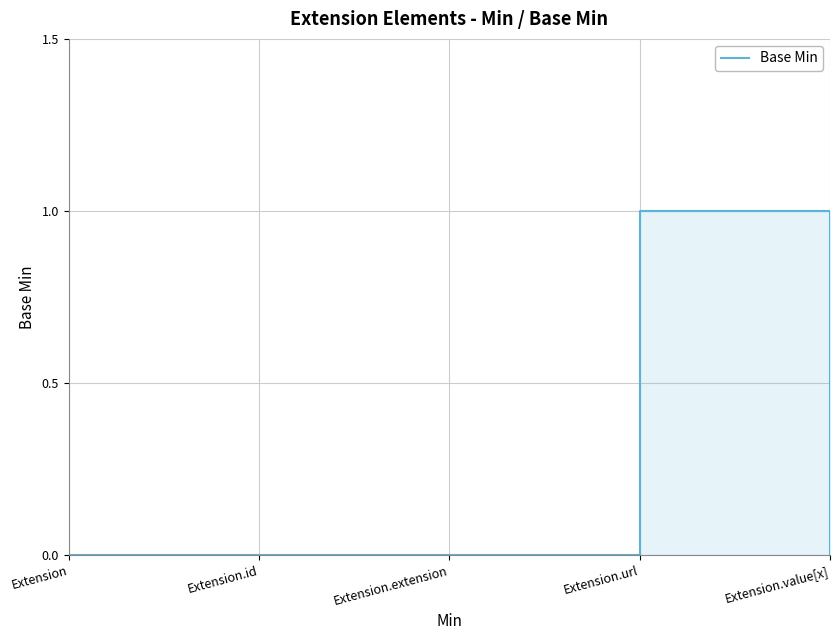

What value does the data have at Extension.url?

1